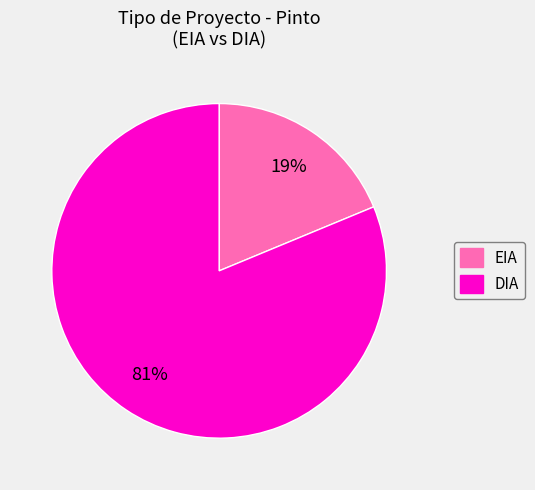

The EIA slice represents 11% of the pie. True or false?

False